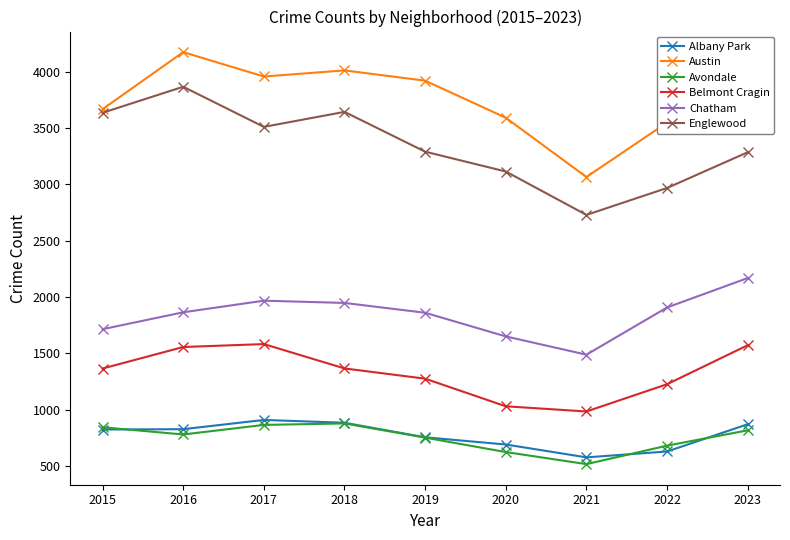

What are all the series names shown in the legend?

Albany Park, Austin, Avondale, Belmont Cragin, Chatham, Englewood